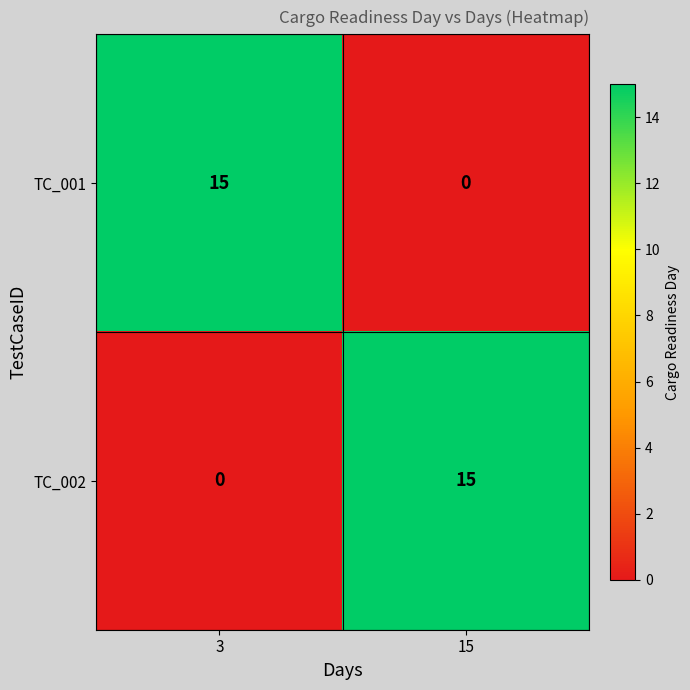

At which label does TC_002 reach its peak?

15